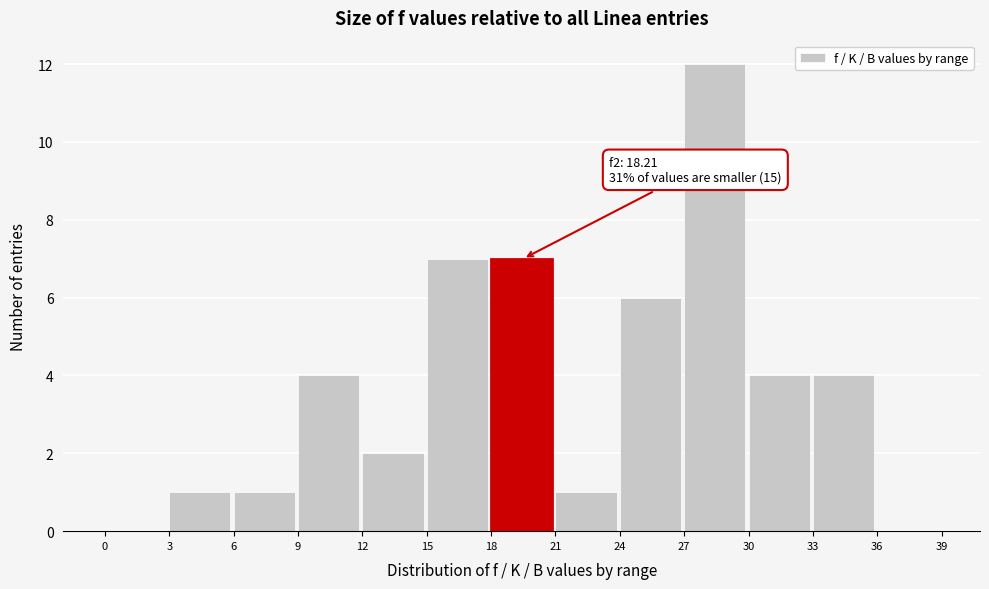

Which range on the x-axis has the tallest bar?

27 to 30